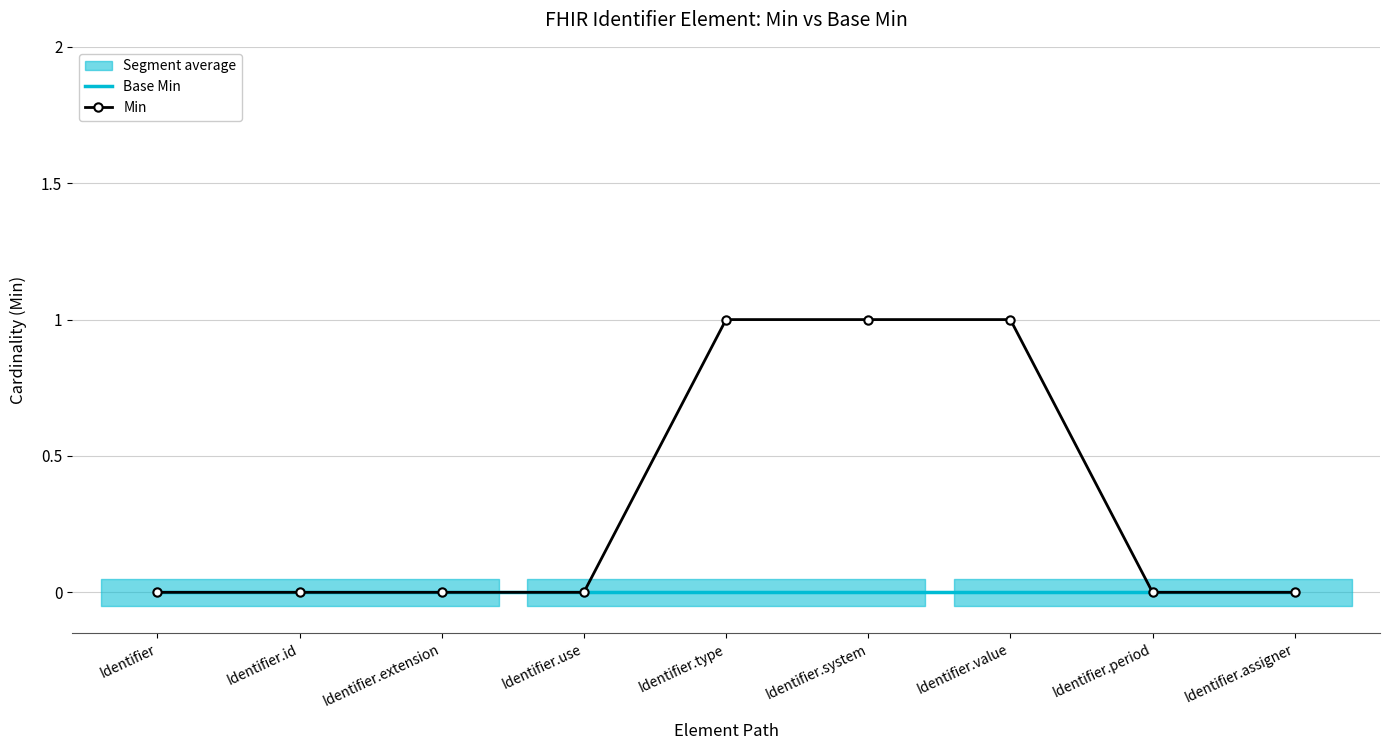

The value of Min at Identifier.system is 1. True or false?

True